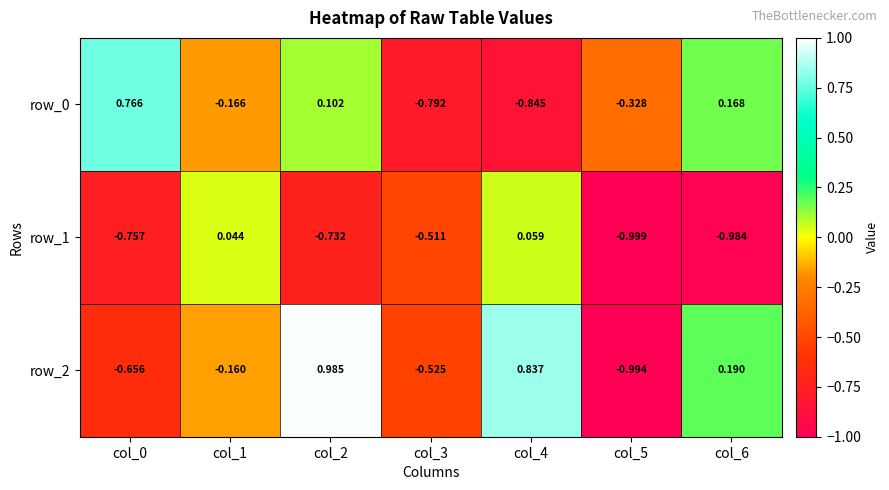

What is the sum of all row_1 values?

-3.9